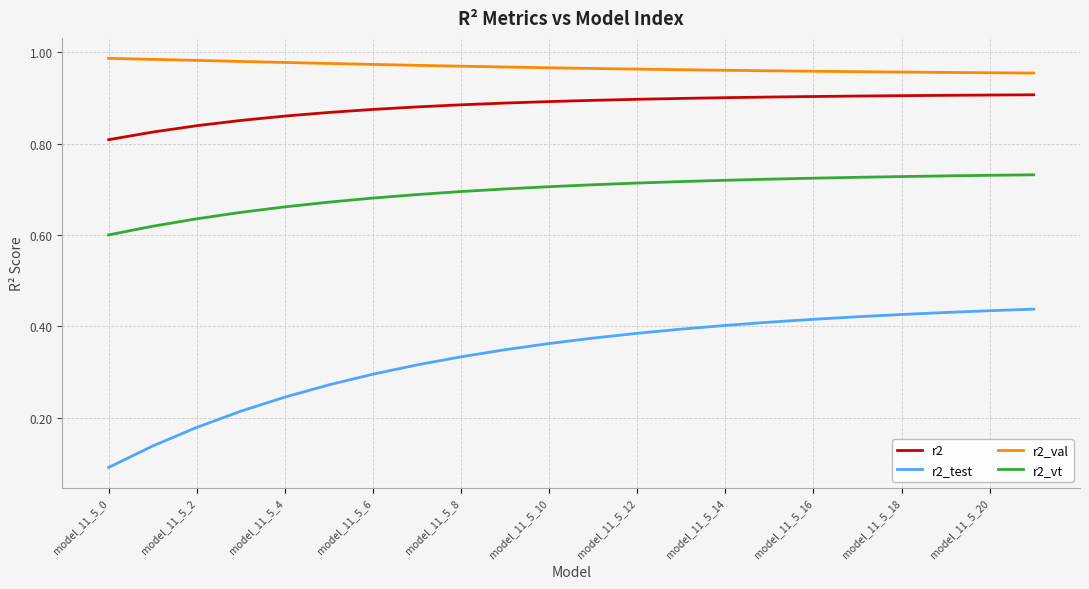

Which series has the largest range (max minus min)?

r2_test